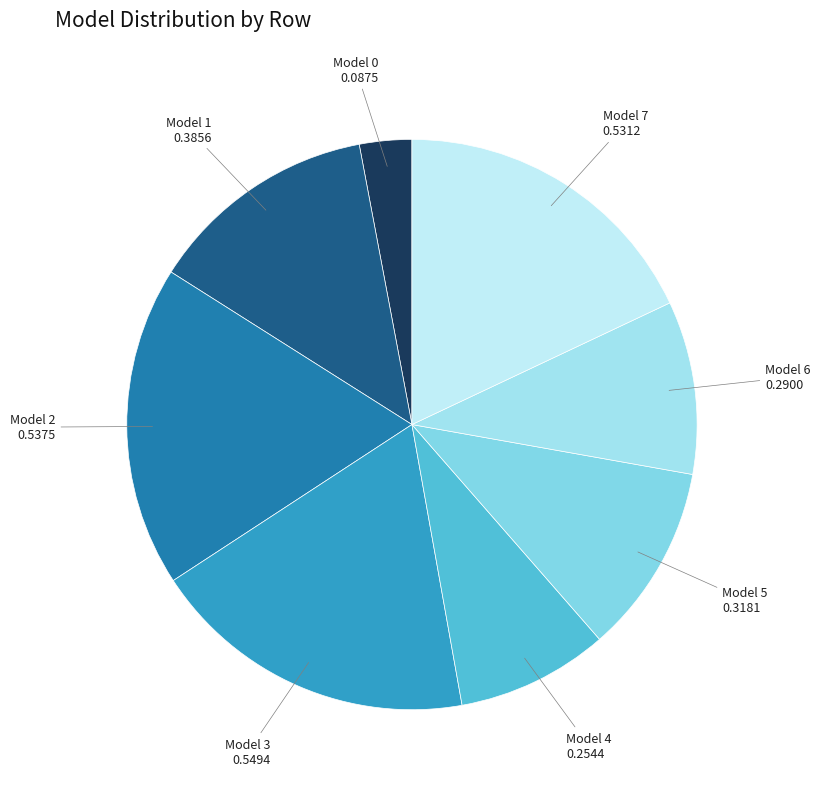

Count the number of slices in the pie.

8